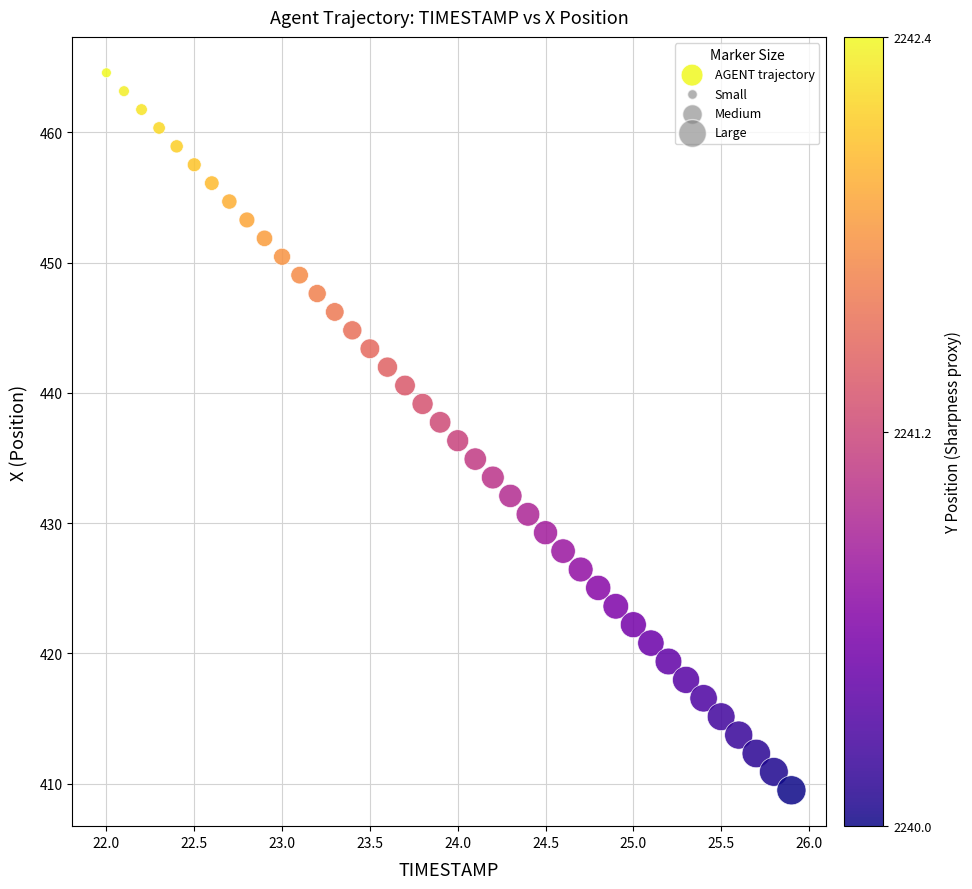

What is the range of X values (max minus min)?

3.9